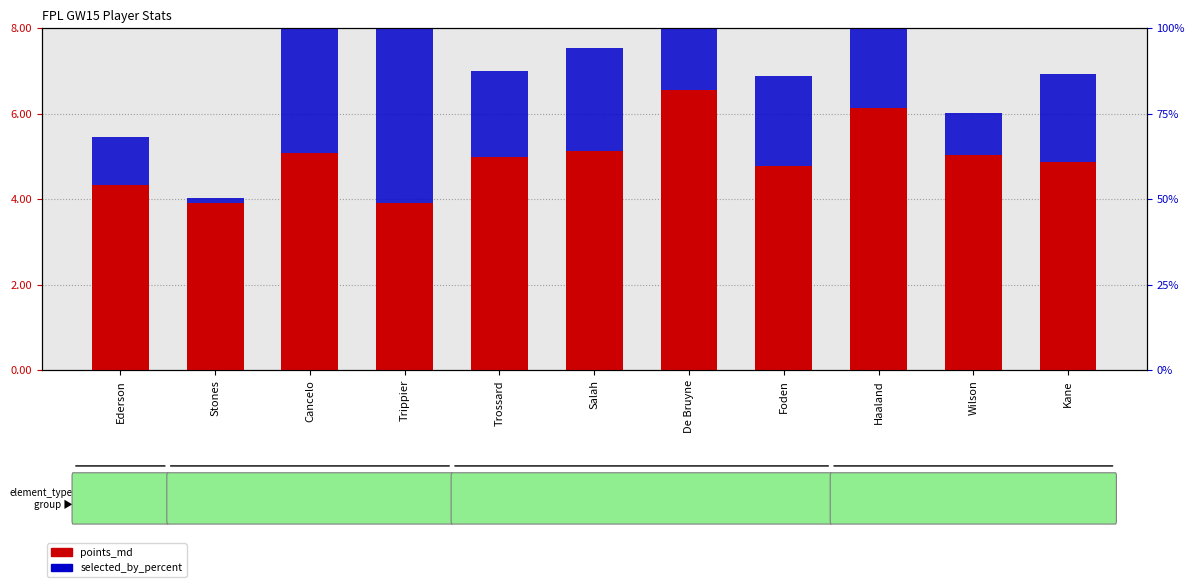

What is the average value of the points_md series?

5.0